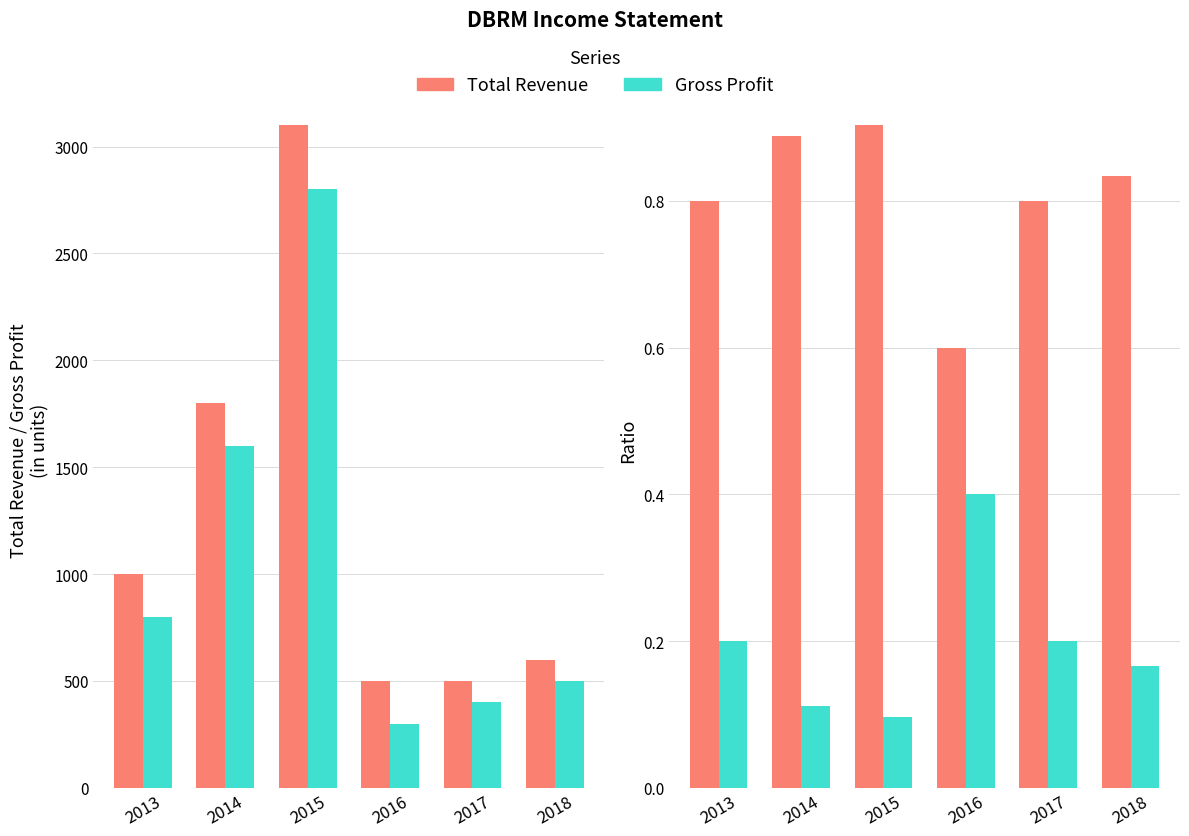

Reading left to right, transcribe all the data shown in this chart.

Total Revenue: 0.8	0.9	0.9	0.6	0.8	0.8
Gross Profit: 0.2	0.1	0.1	0.4	0.2	0.2